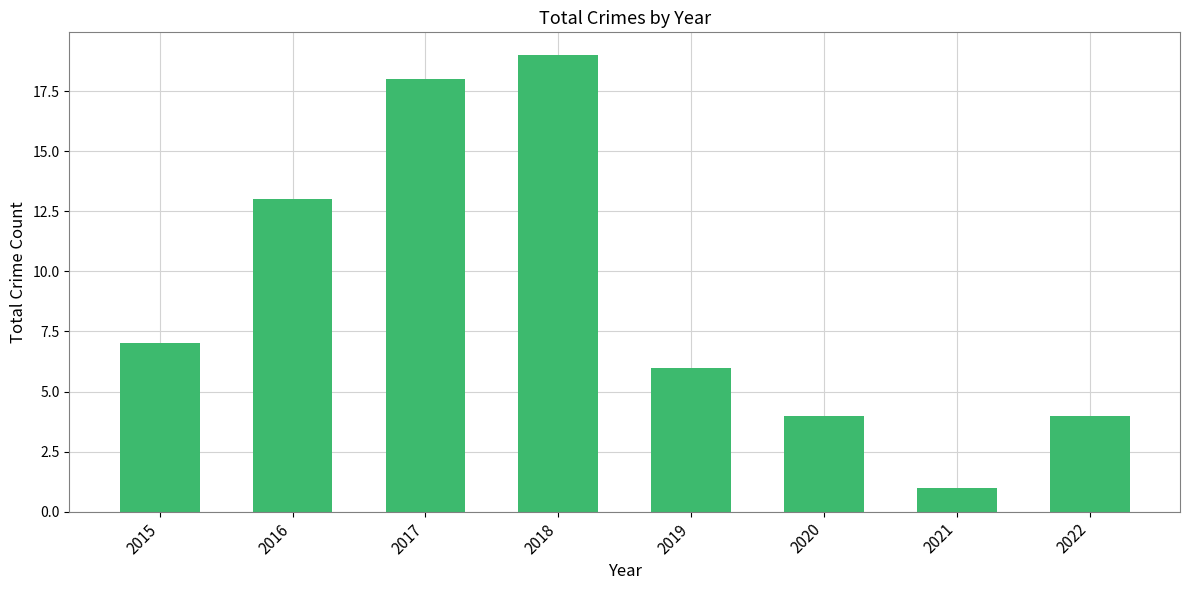

The chart shows a value of 4 at 2022. True or false?

True